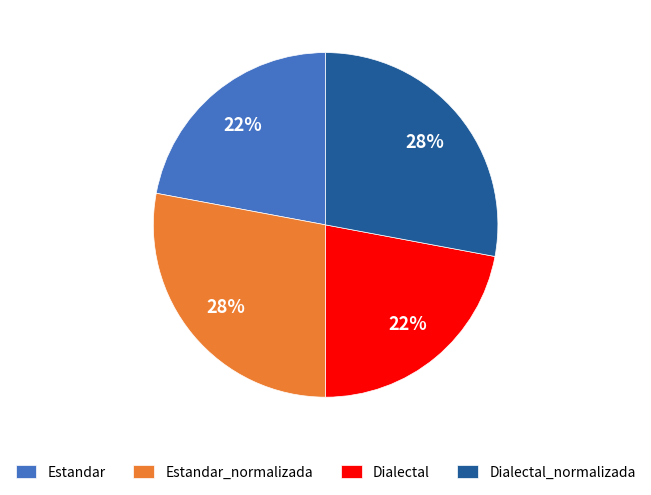

To the nearest percent, what percentage of the pie is Estandar_normalizada?

28%